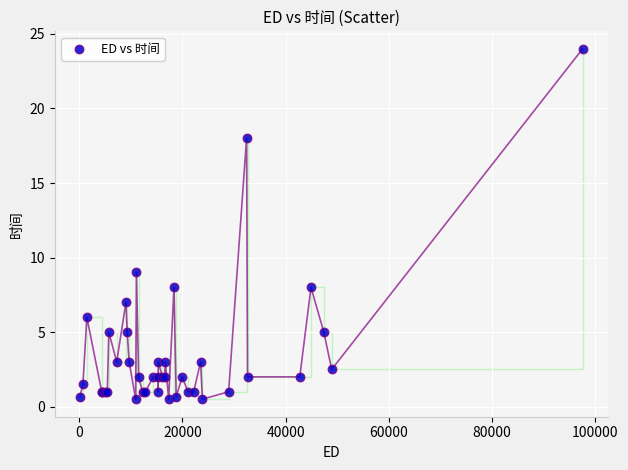

What Y value in the scatter plot is closest to 12?

9.0